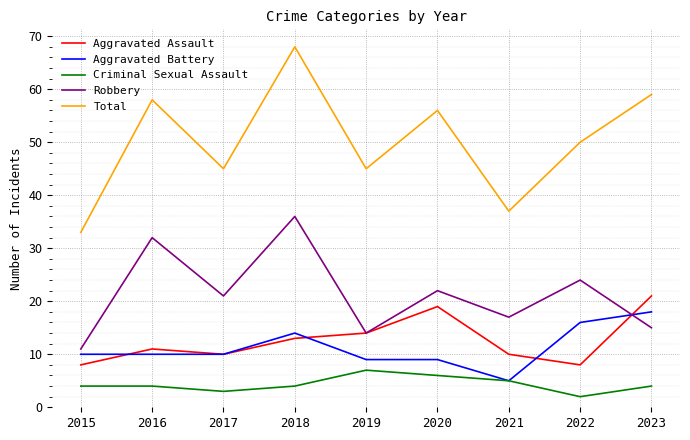

Is the value of Aggravated Assault at 2019 greater than the value of Aggravated Battery at 2019?

Yes